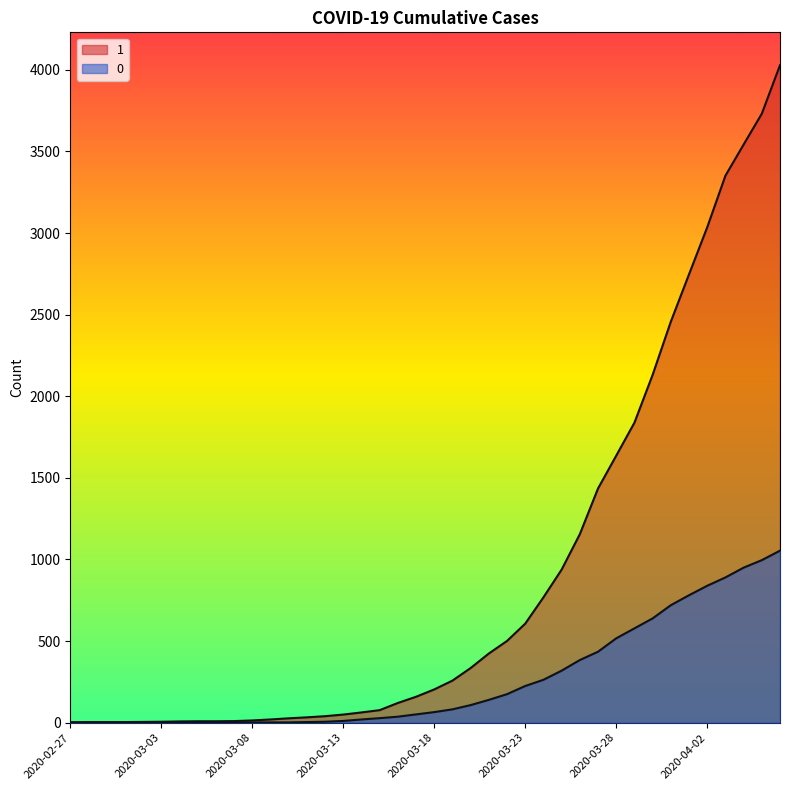

Where is 0 nearest to the value 527?

2020-03-28